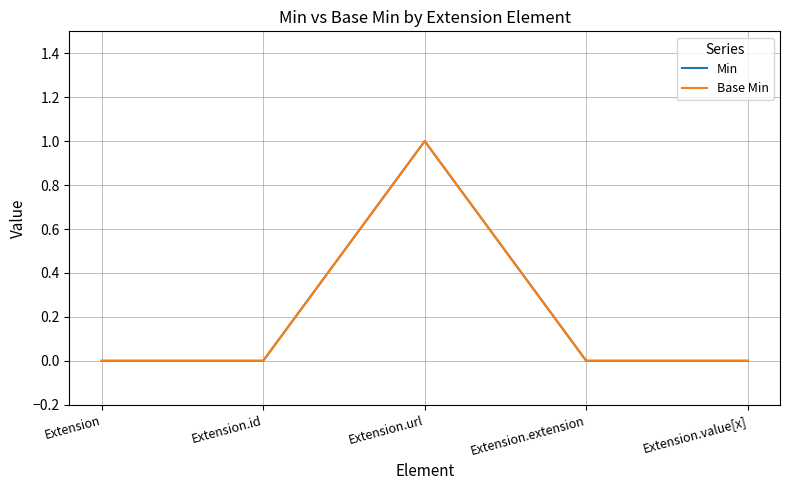

Does the chart display data point markers on the line(s)?

No